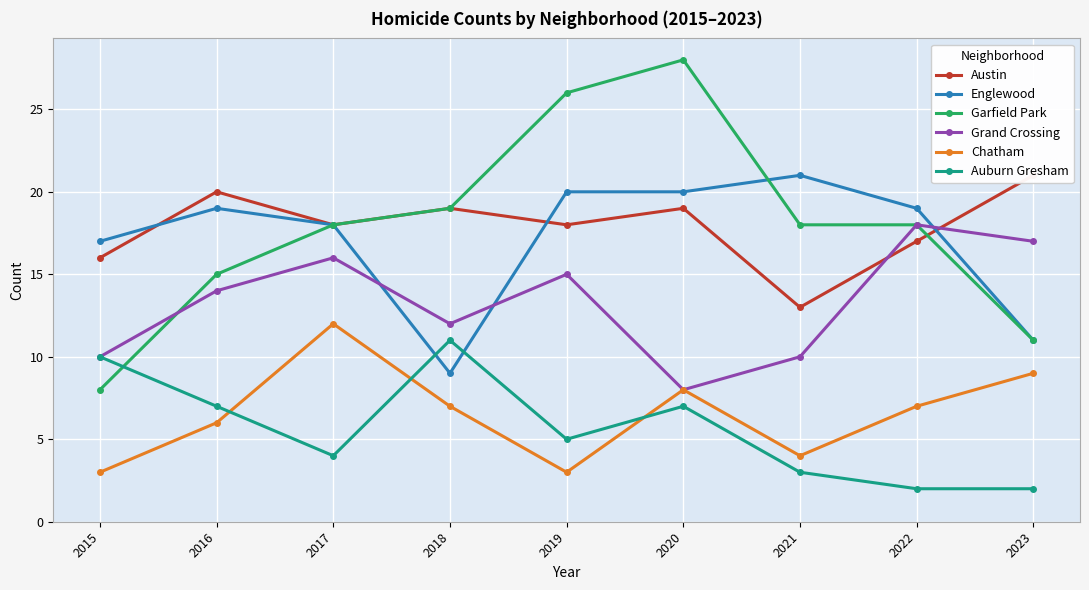

How many series are shown in this chart?

6